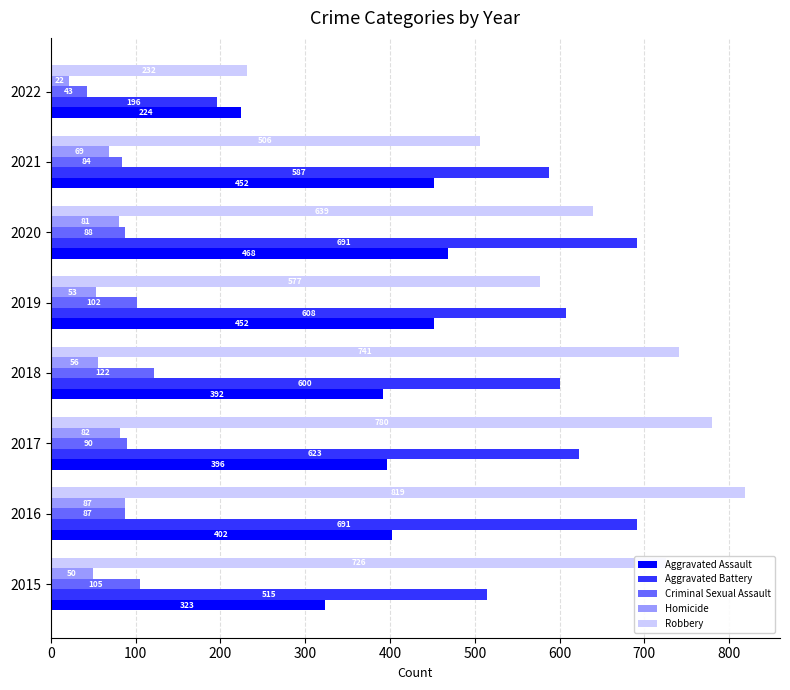

How many distinct data groups are displayed?

5